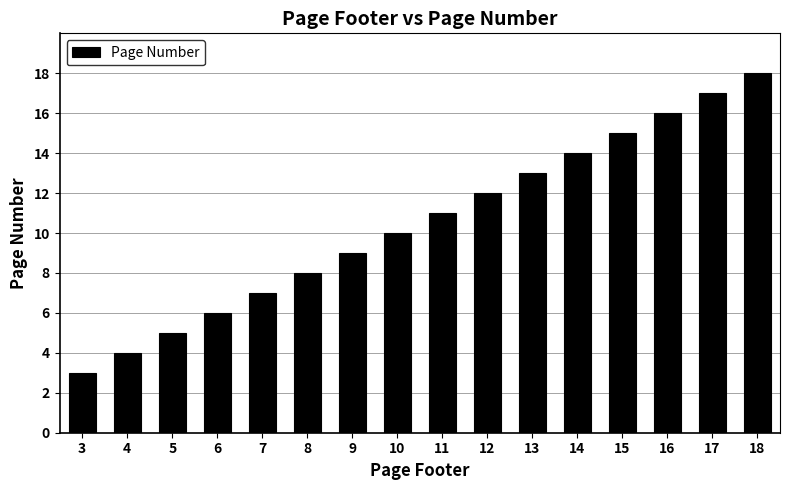

What is the value of the 2nd bar from the left?

4